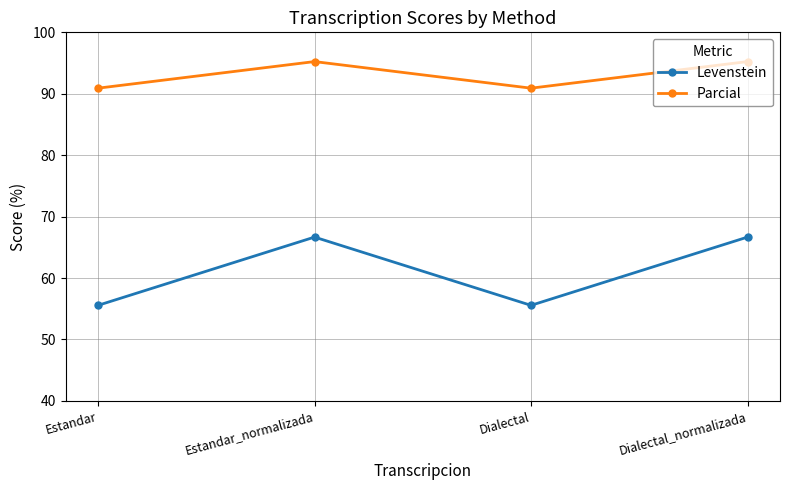

What is the average value of the Parcial series?

93.1